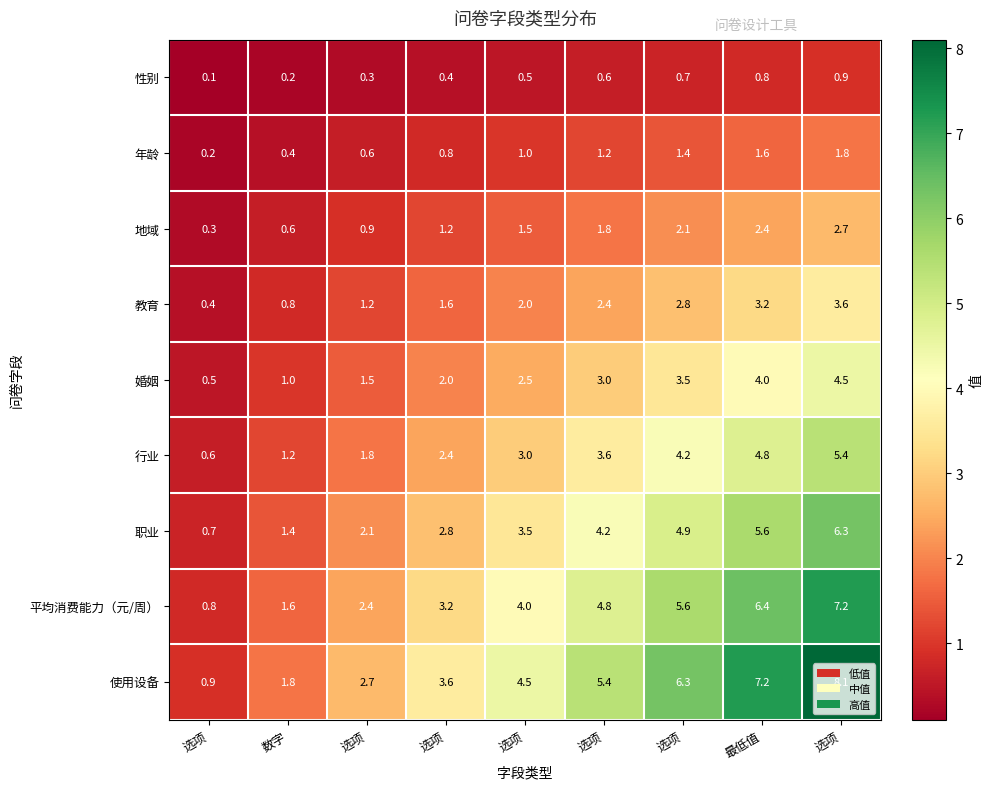

Count the number of categories in the chart.

9